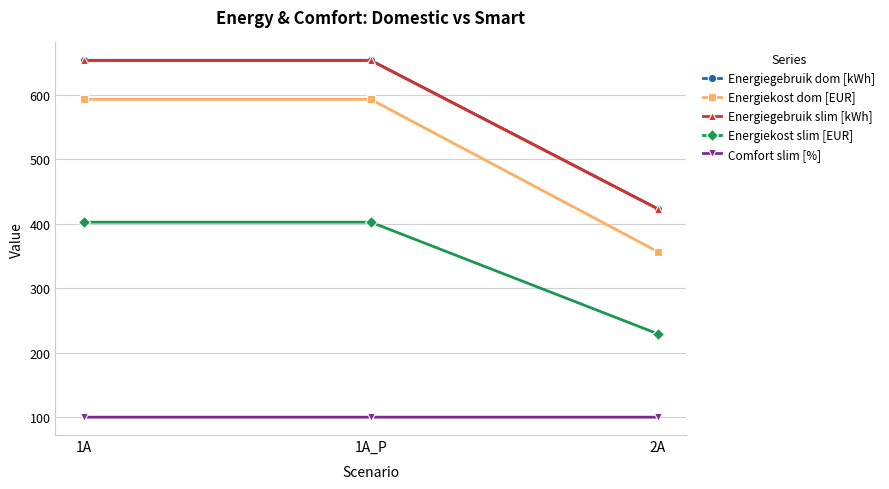

The Comfort slim [%] series shows 100.0 at 2A. True or false?

True